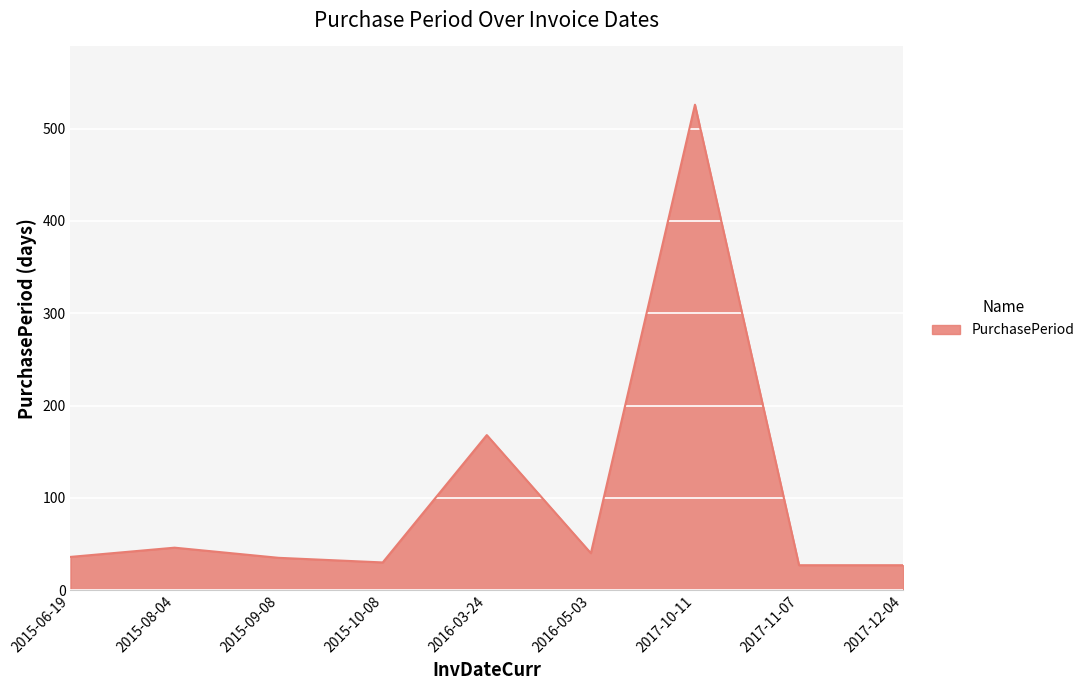

What is the smallest value displayed?

27